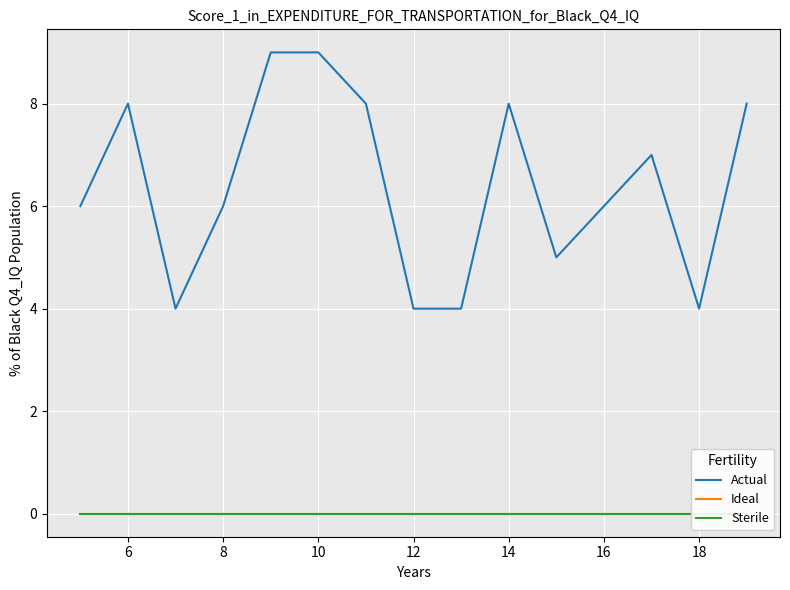

How many lines are shown in the chart?

3